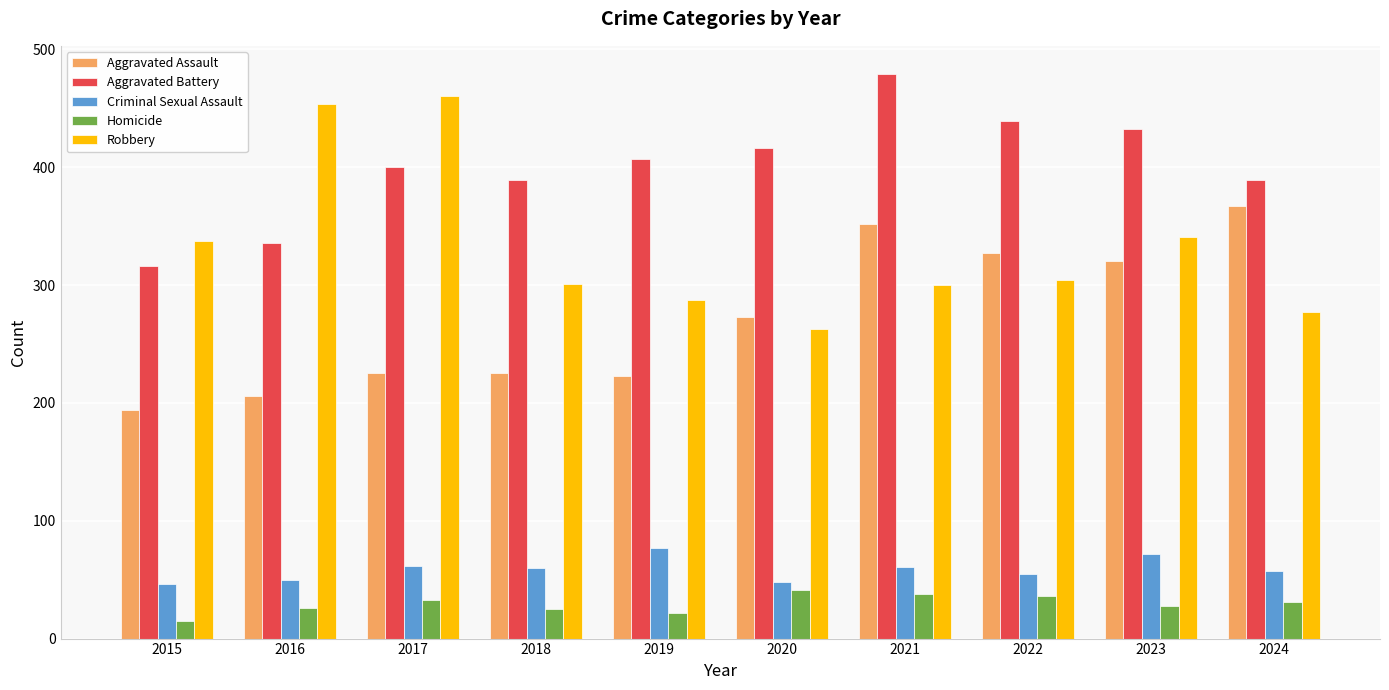

What is the difference between the highest and lowest values at 2022?

403